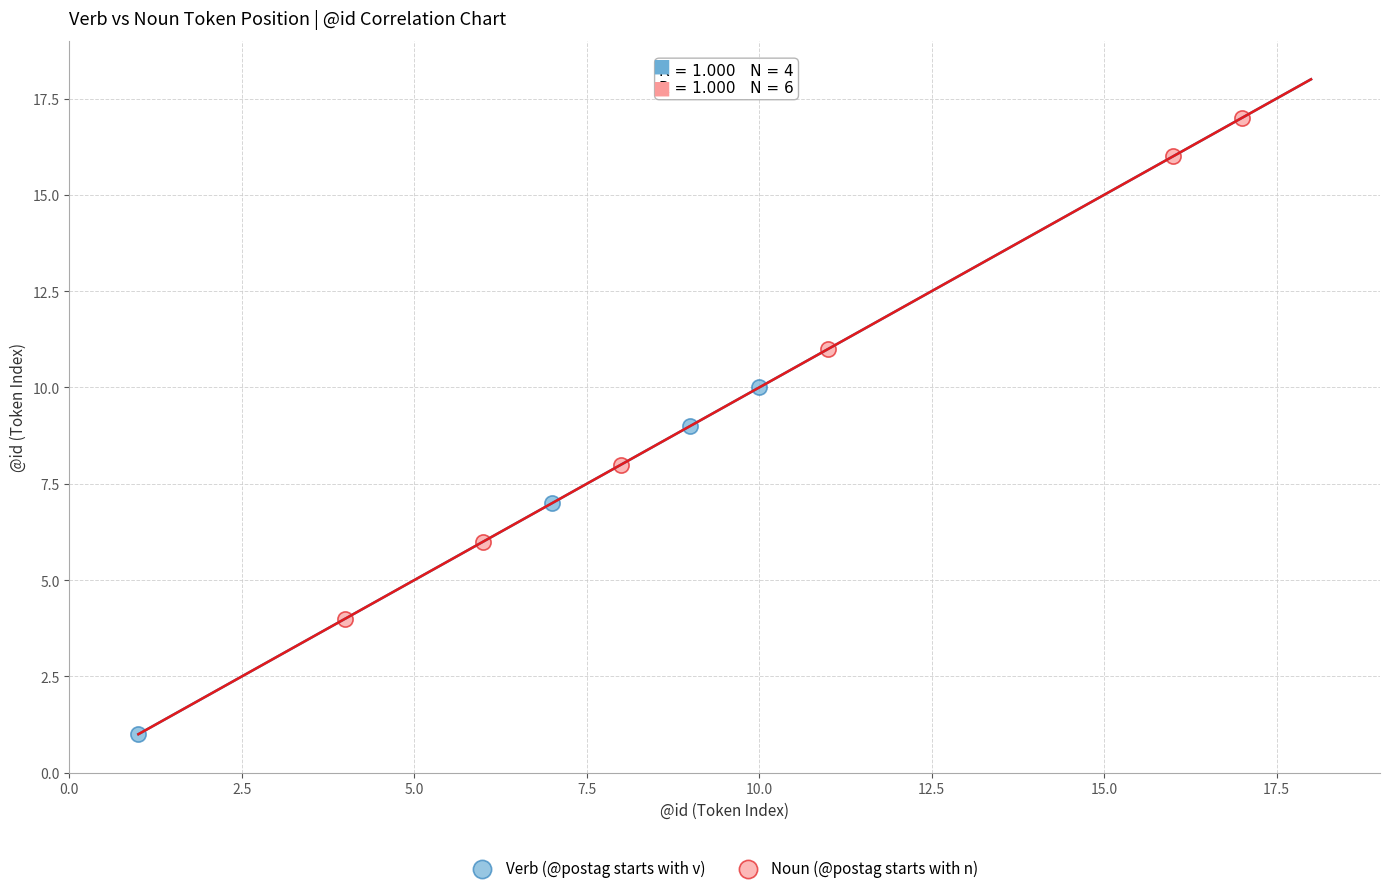

Which series has the largest Y range (max minus min)?

Noun (@postag starts with n)